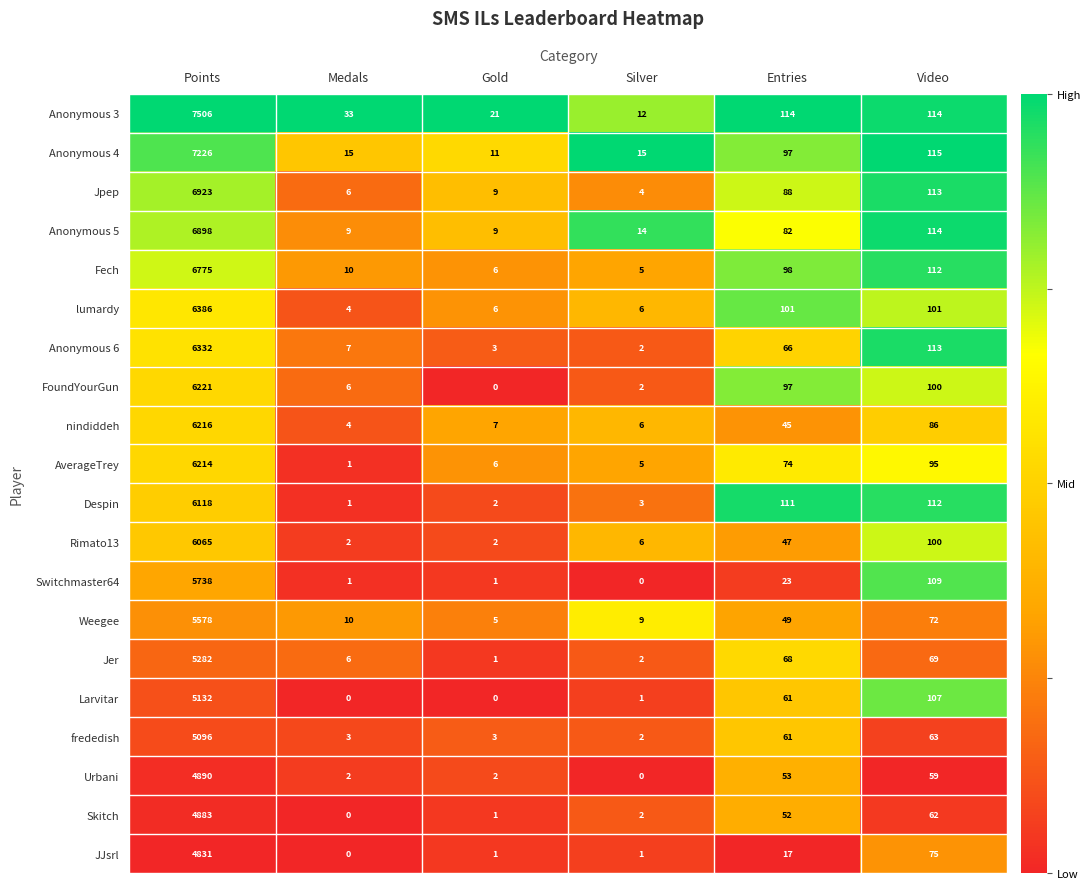

What is the difference between the maximum and minimum values in the AverageTrey series?

6213